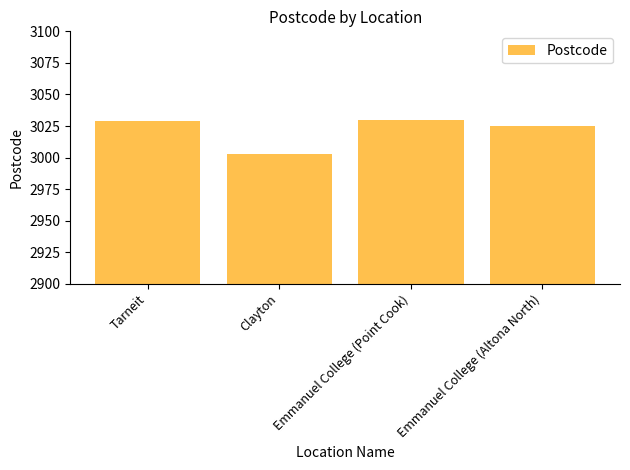

What is the approximate value at Clayton?

3003